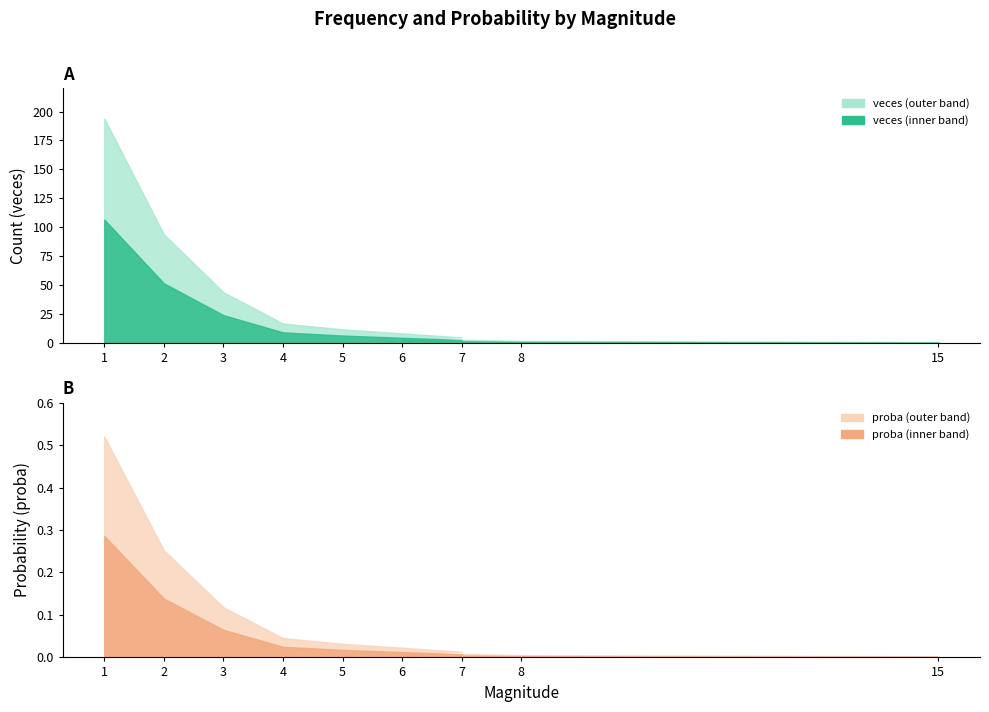

At which category does the chart reach its peak across all series?

1